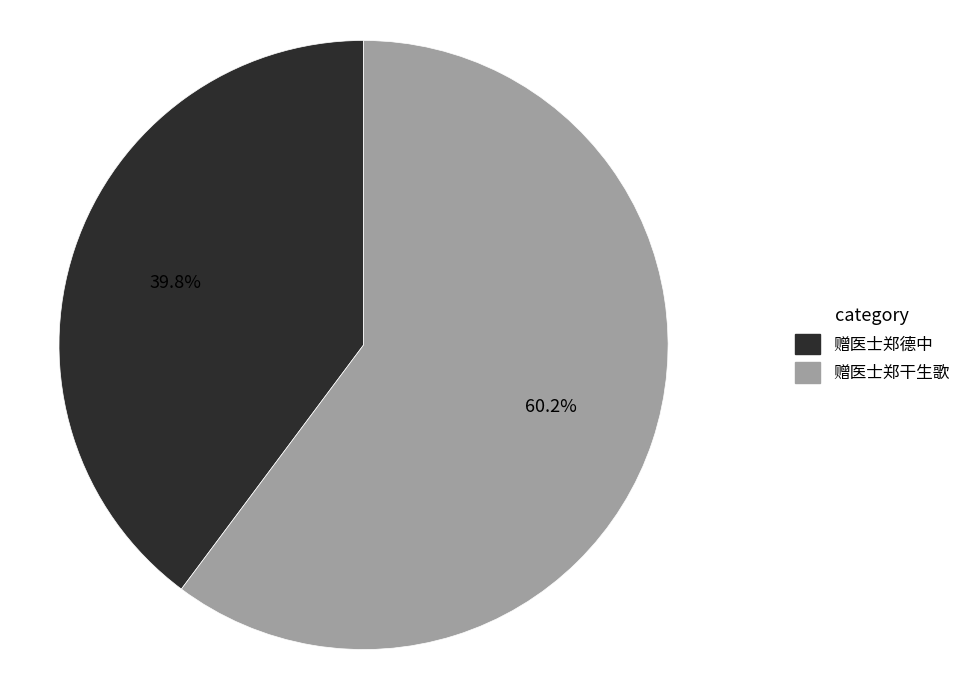

What is the smallest slice in the pie chart?

赠医士郑德中